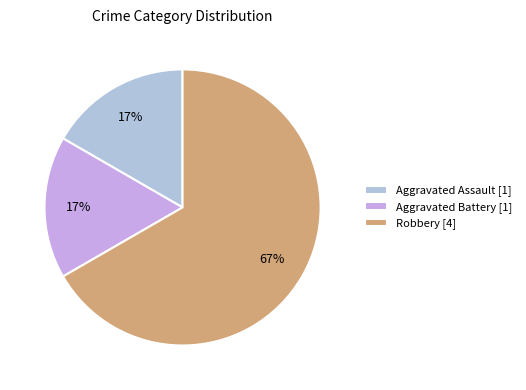

What percentage is NOT represented by Robbery?

33.3%